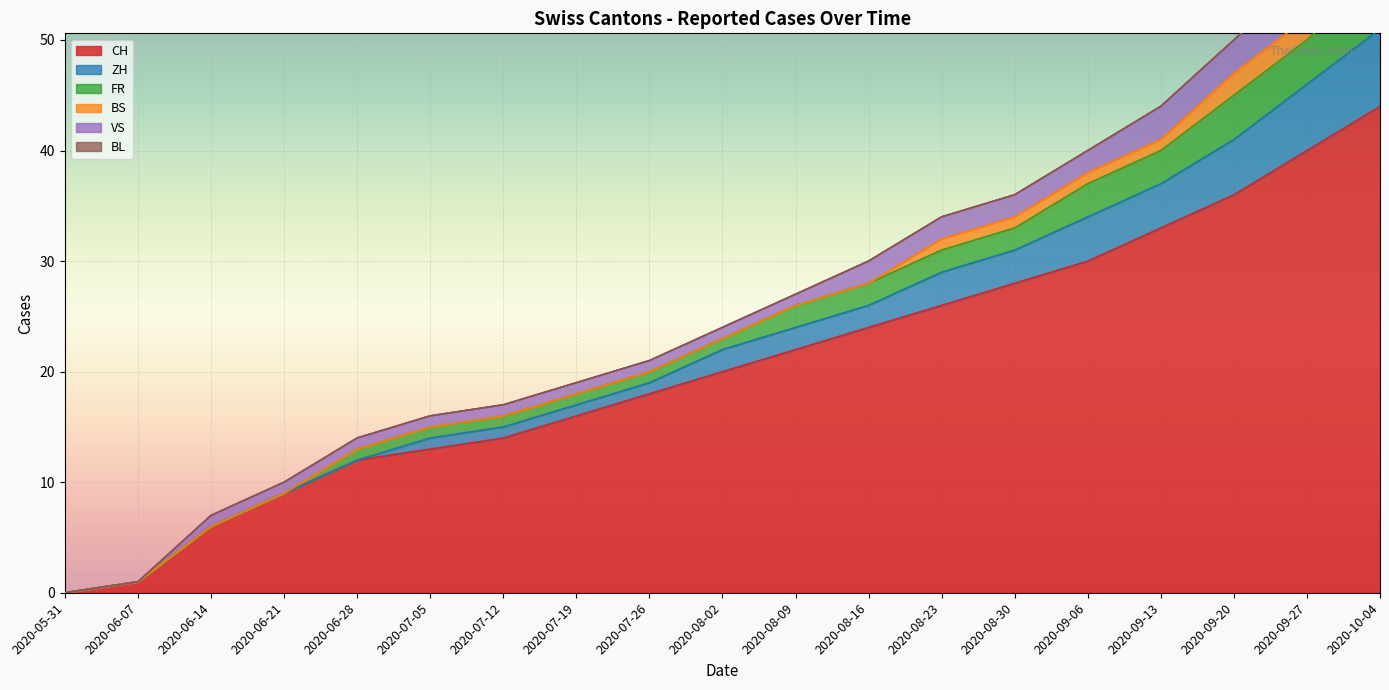

What are all the series names shown in the legend?

CH, ZH, FR, BS, VS, BL